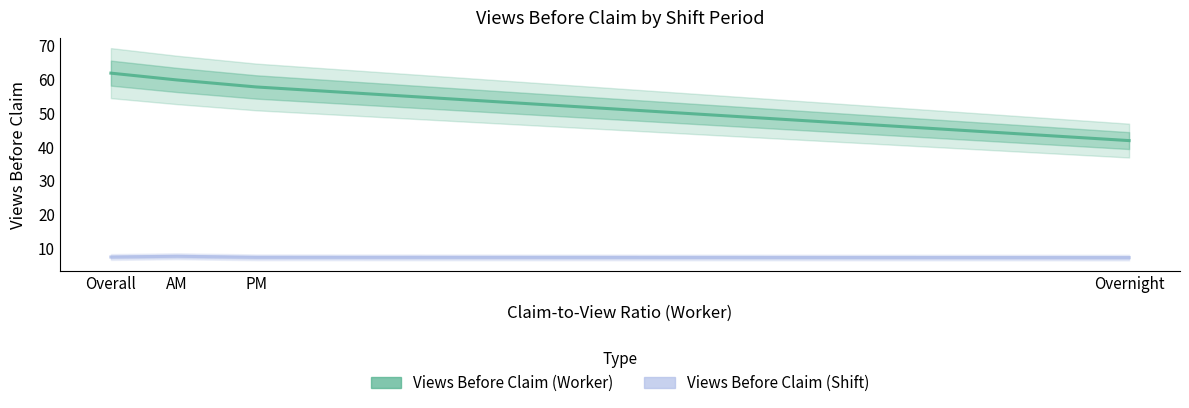

At which category is the sum across all series the highest?

Overall